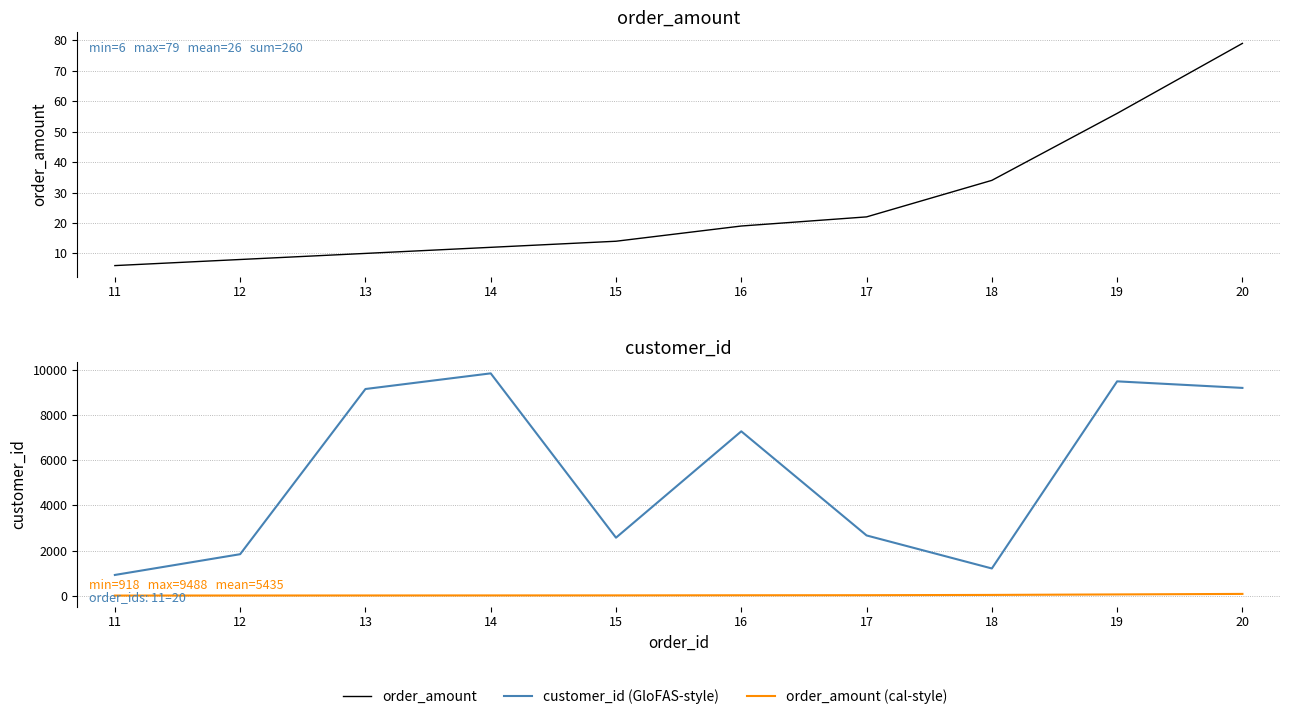

Is it true that order_amount (cal-style) equals 3 at 12?

False